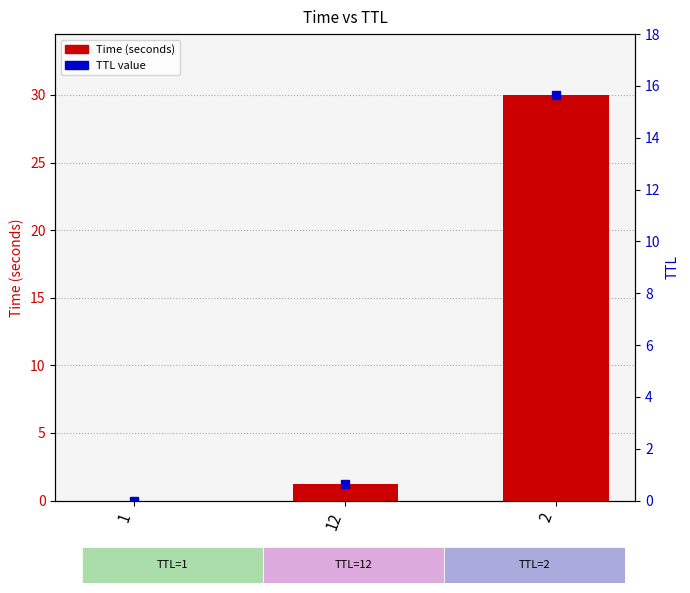

What is the maximum value shown in the chart?

30.0